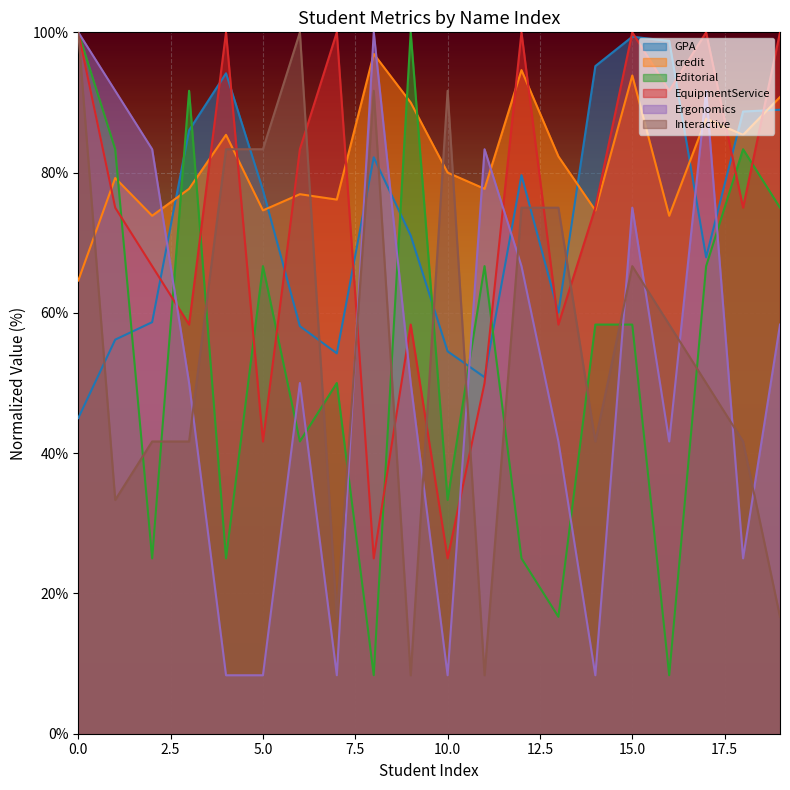

Which series has the widest spread of values?

Editorial